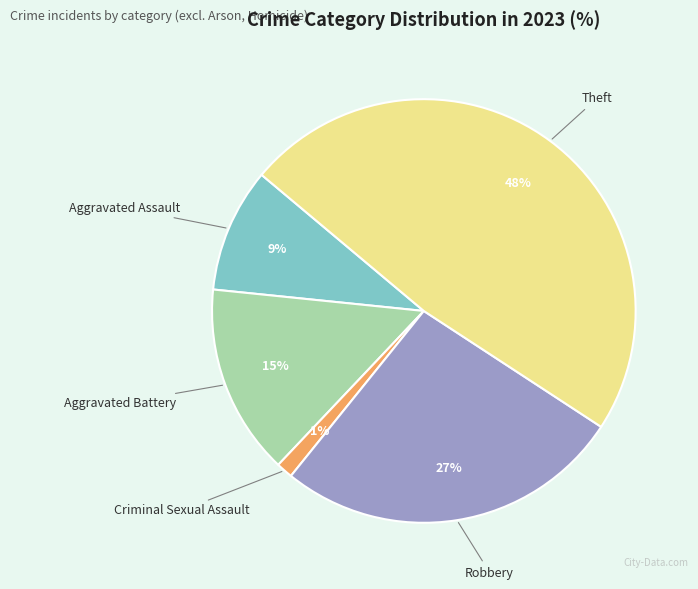

Is the sum of Aggravated Battery and Criminal Sexual Assault greater than half?

No